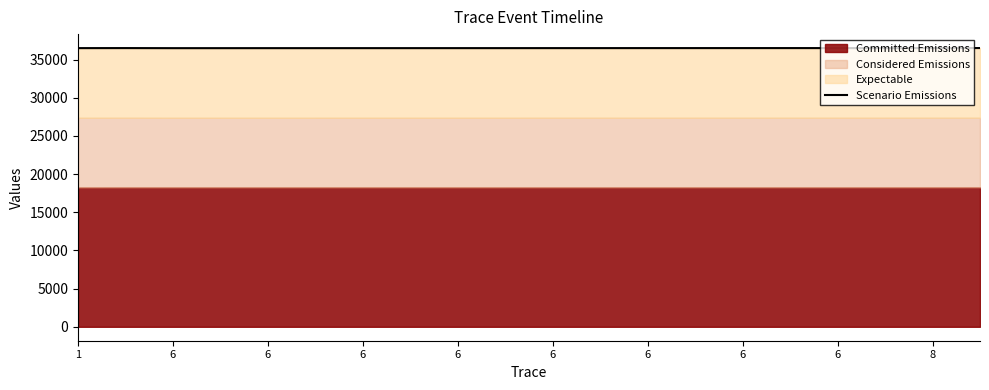

Does the chart have visible grid lines?

No